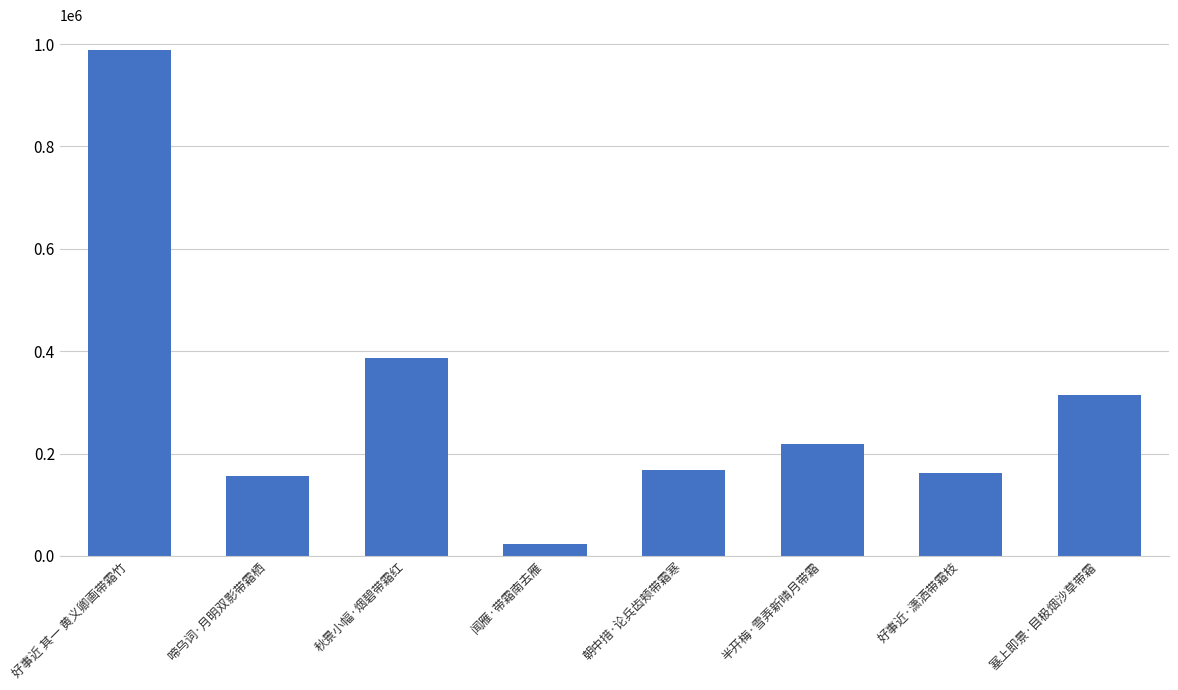

What is the greatest value displayed?

987434